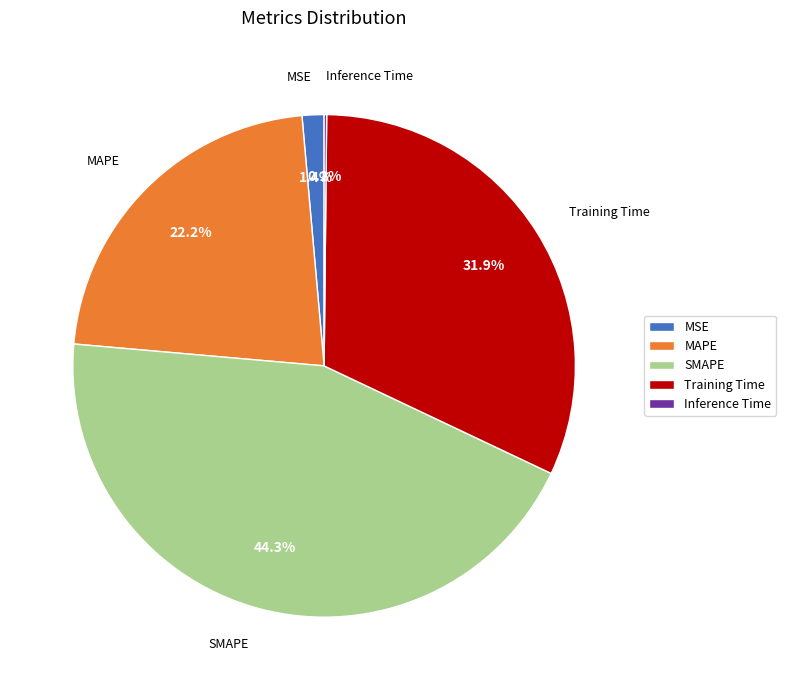

To the nearest percent, what percentage of the pie is MSE?

1%